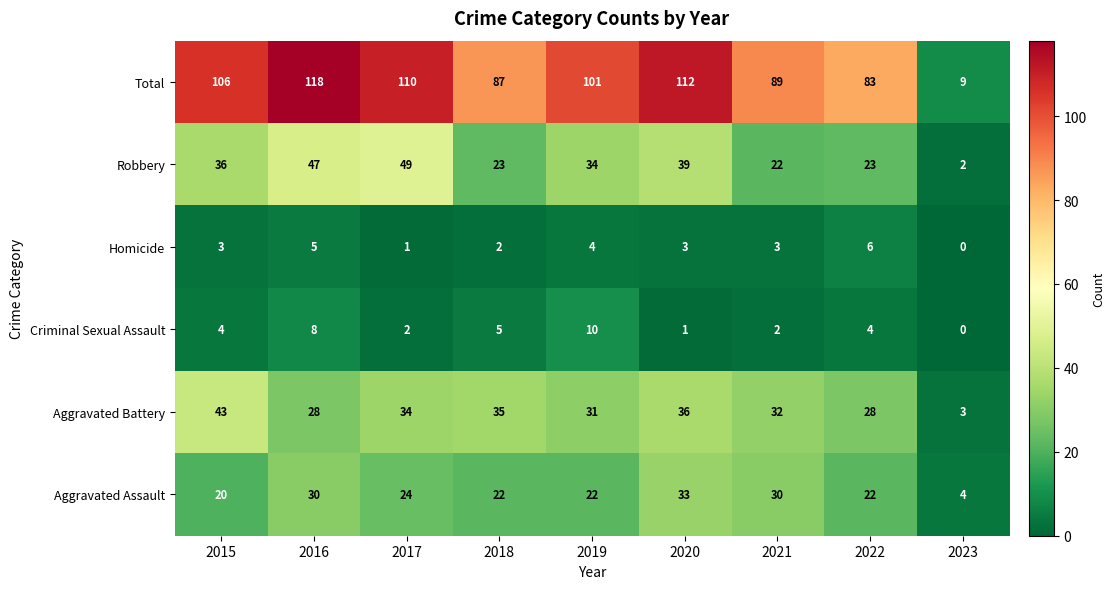

How many distinct data groups are displayed?

6